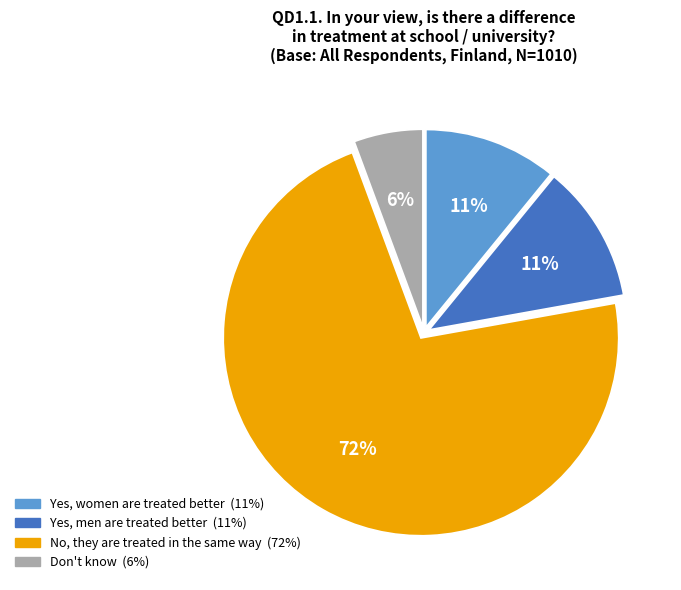

Count the number of slices in the pie.

4